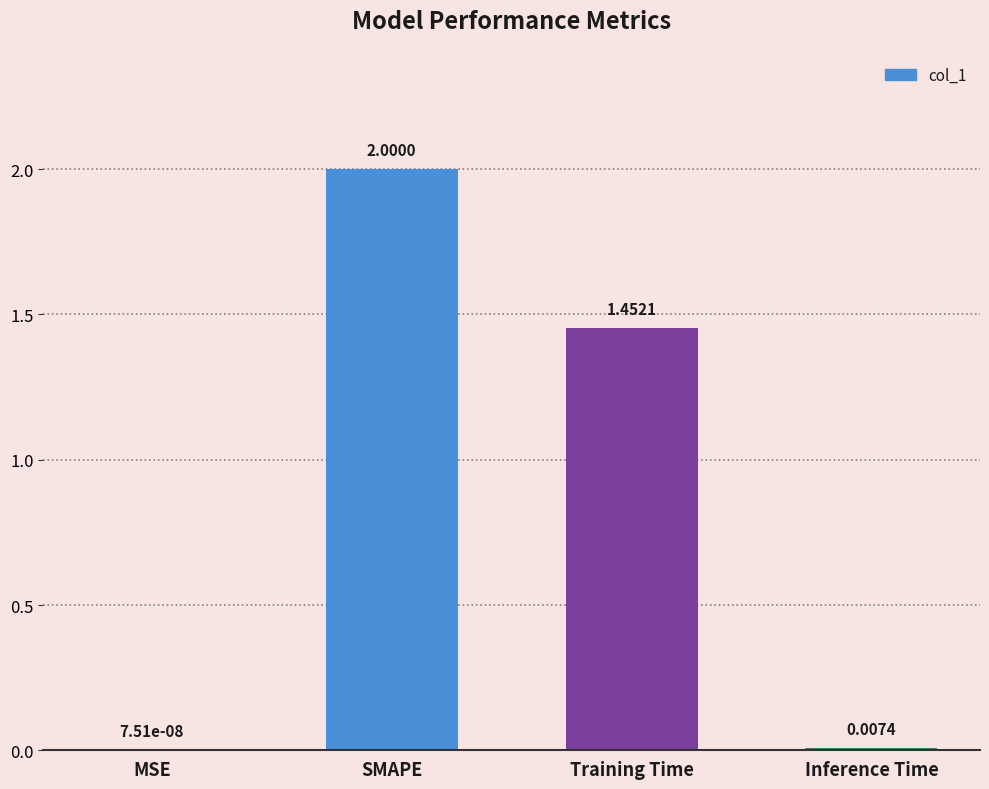

What is the change in value from SMAPE to Training Time?

-0.5